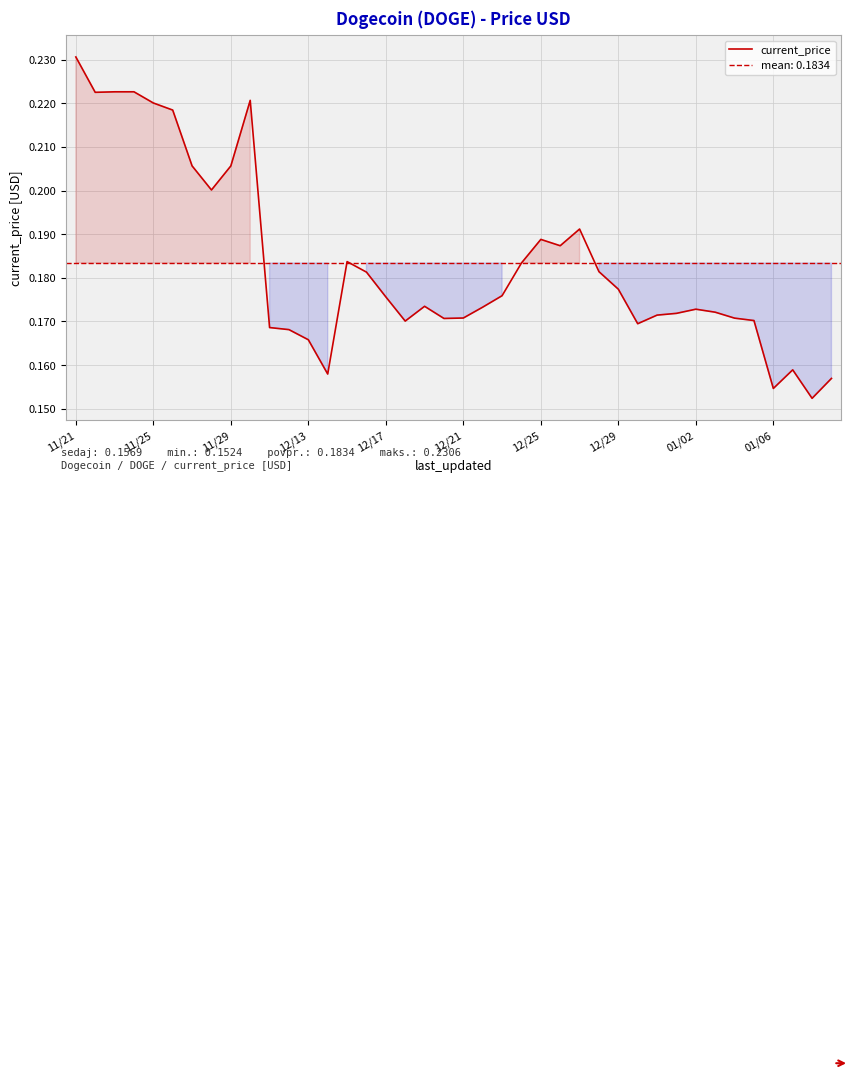

The current_price series shows 0.1 at 12/17. True or false?

False